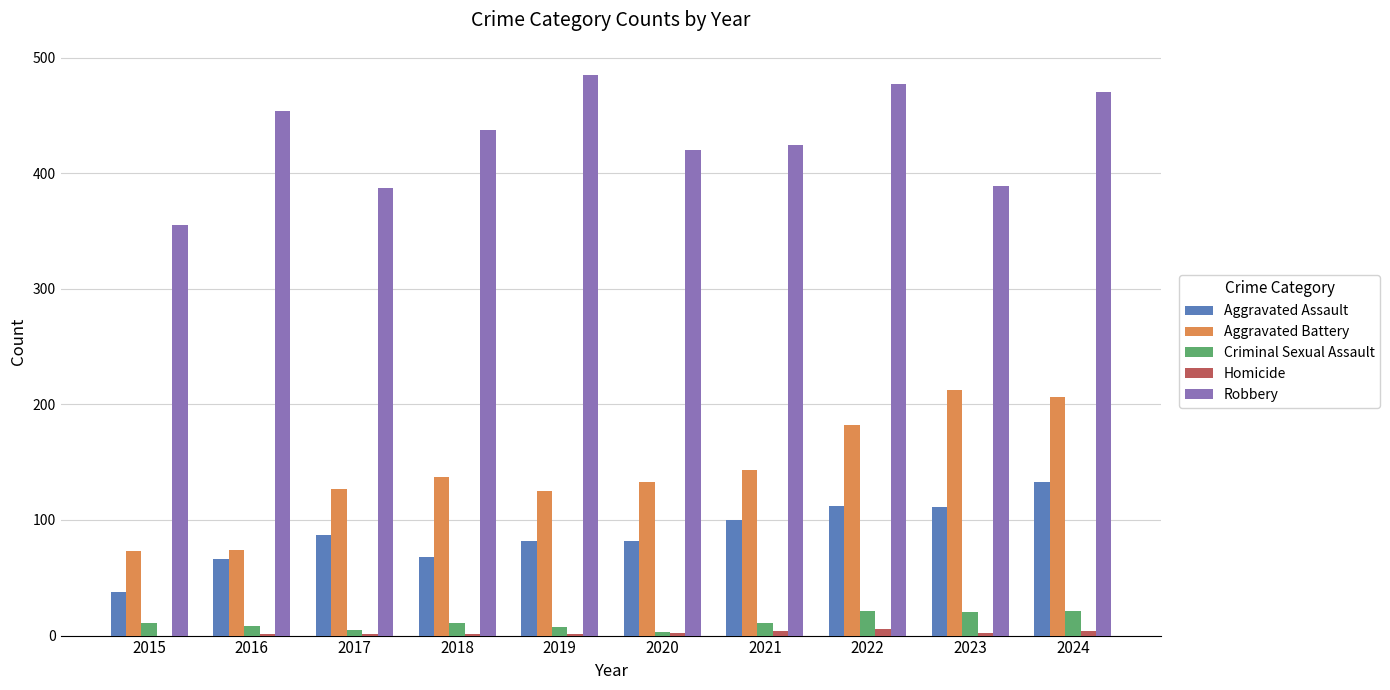

What is the highest value of the Aggravated Assault series?

133